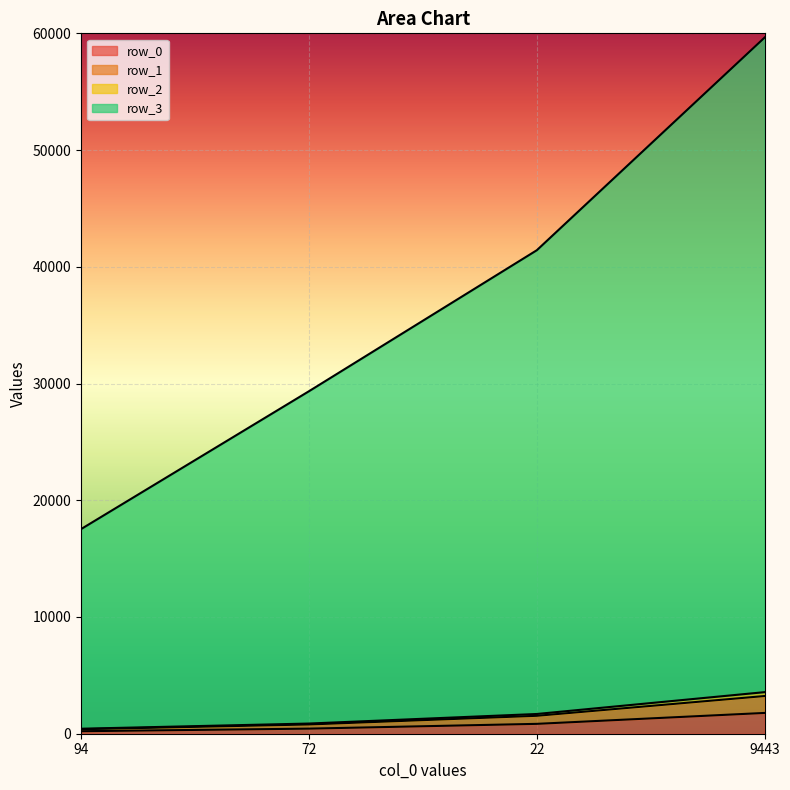

Reading right to left, transcribe all the data shown in this chart.

row_0: 1781	845	436	214
row_1: 3230	1535	792	386
row_2: 3562	1690	872	428
row_3: 59645	41419	29338	17529